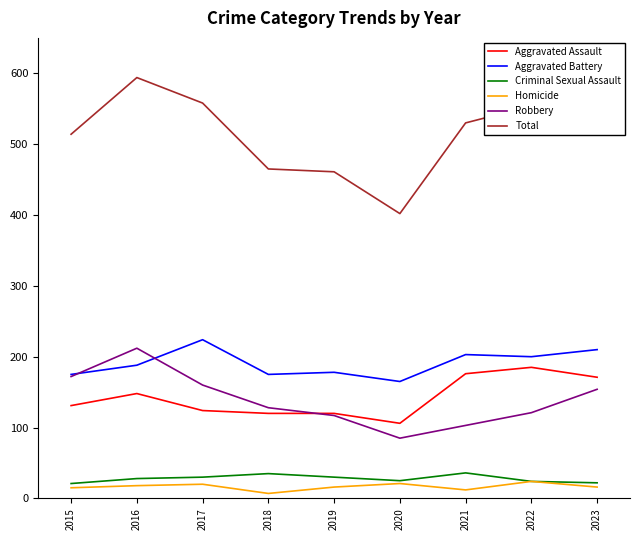

What value does the Criminal Sexual Assault series have at 2023, to the nearest 10?

20